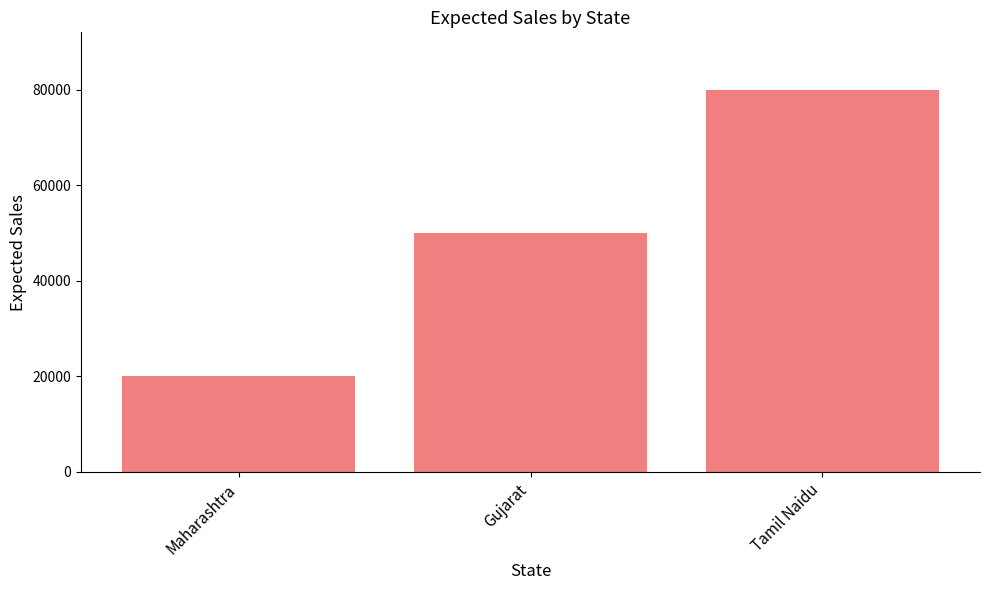

What is the maximum value shown in the chart?

80000